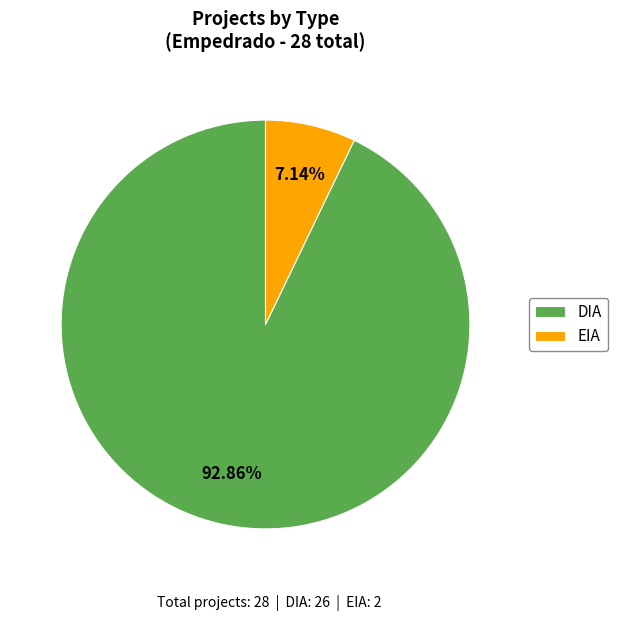

Which slice is the smallest?

EIA